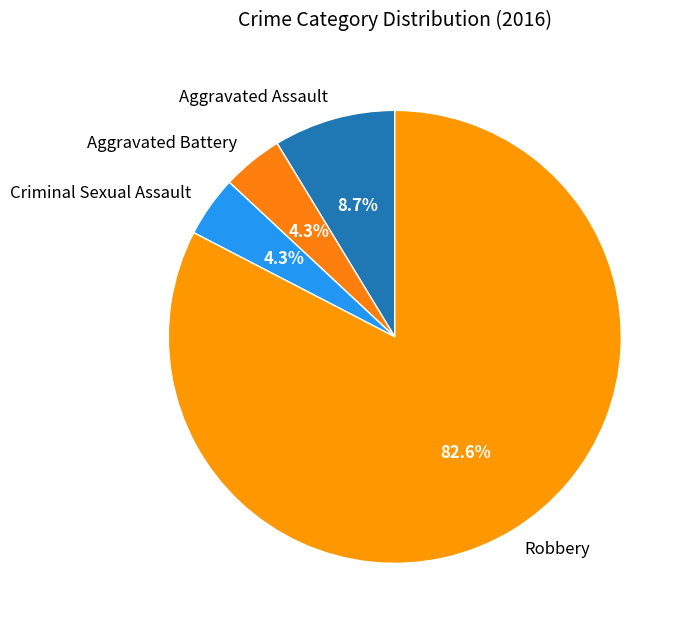

Does any single category account for the majority?

Yes